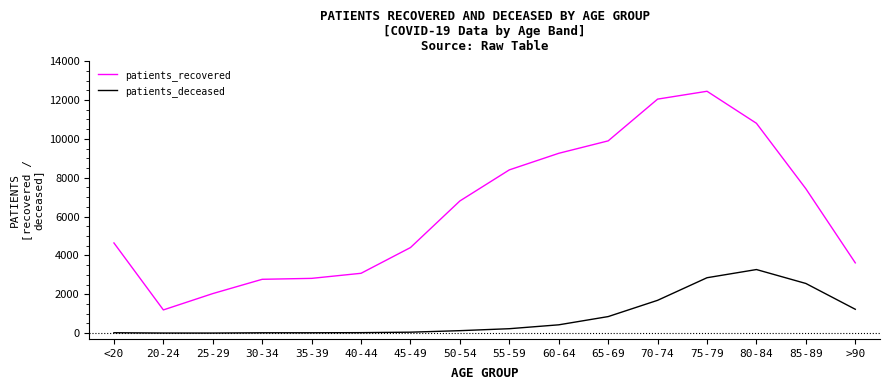

Which series has the largest range (max minus min)?

patients_recovered